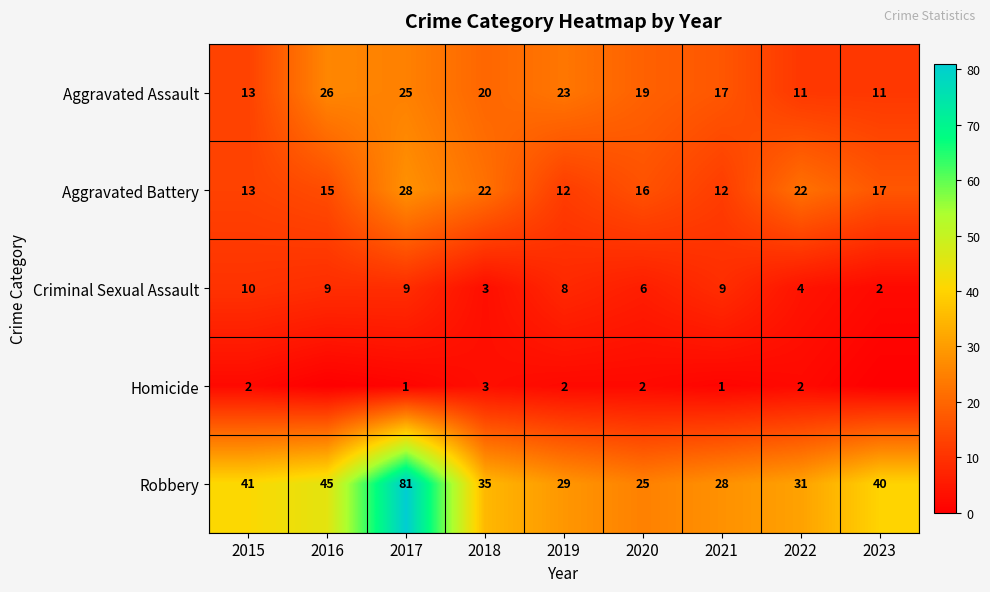

What is the difference between the second highest and minimum values in the Criminal Sexual Assault series?

7